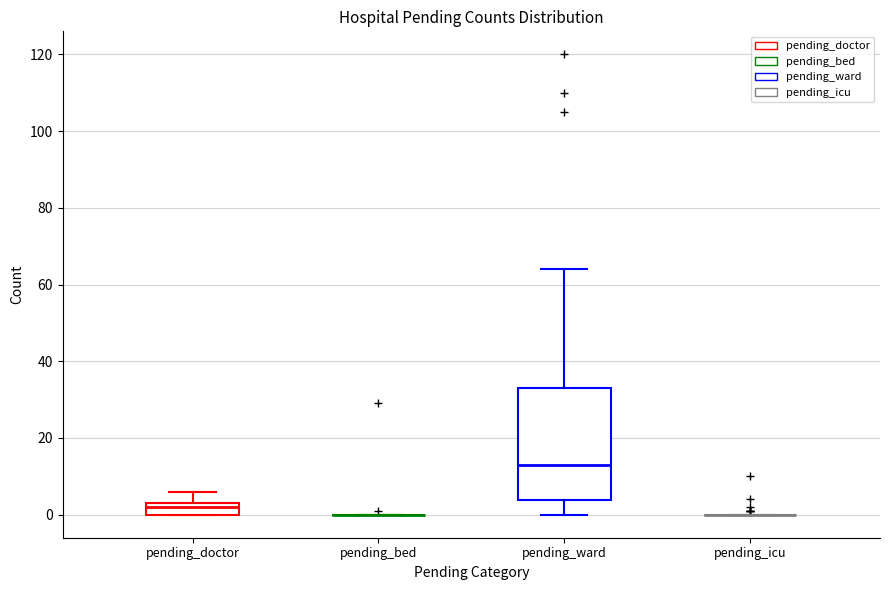

Which box is the tallest, from its lower edge to its upper edge?

pending_ward